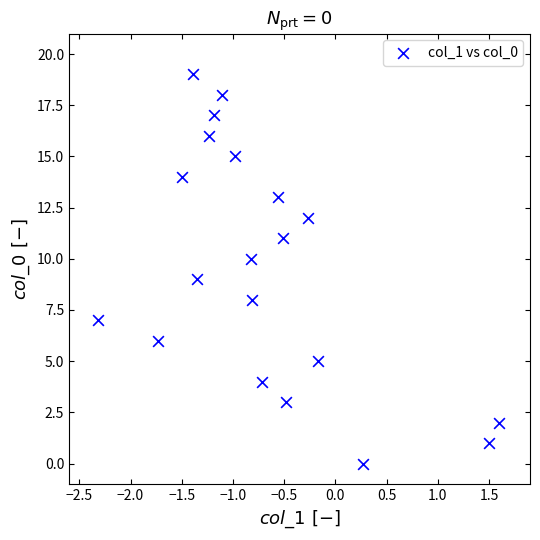

What is the range of Y values (max minus min)?

19